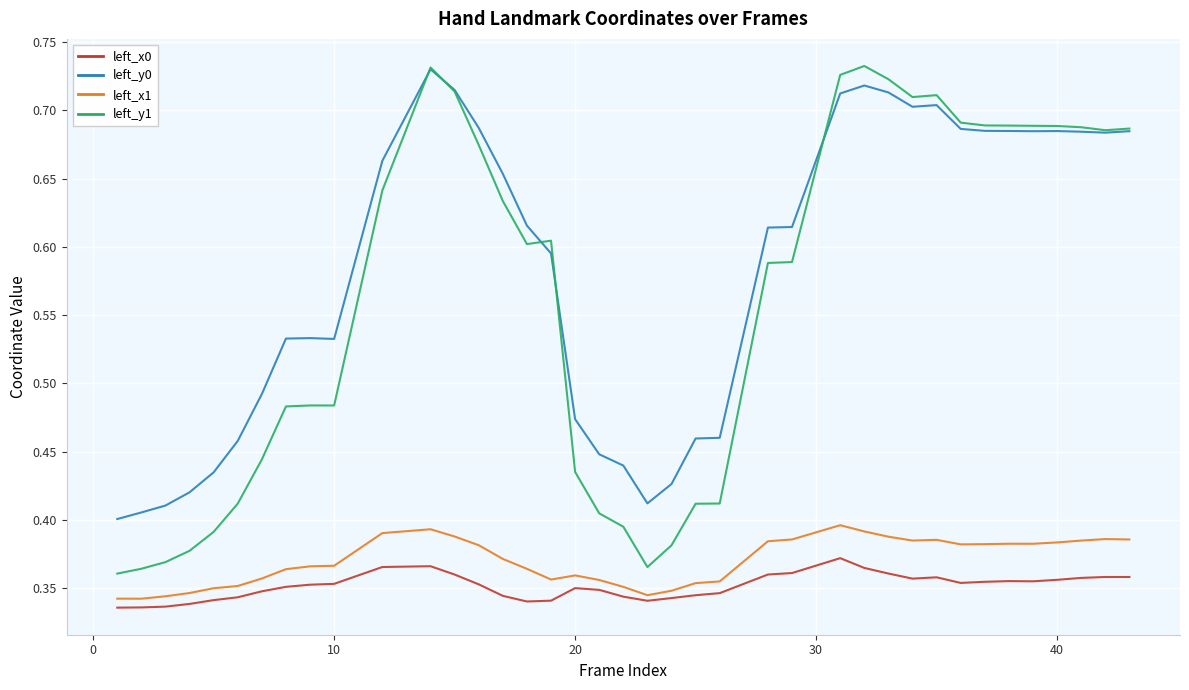

True or false: left_x1 and left_y1 intersect in this chart.

False